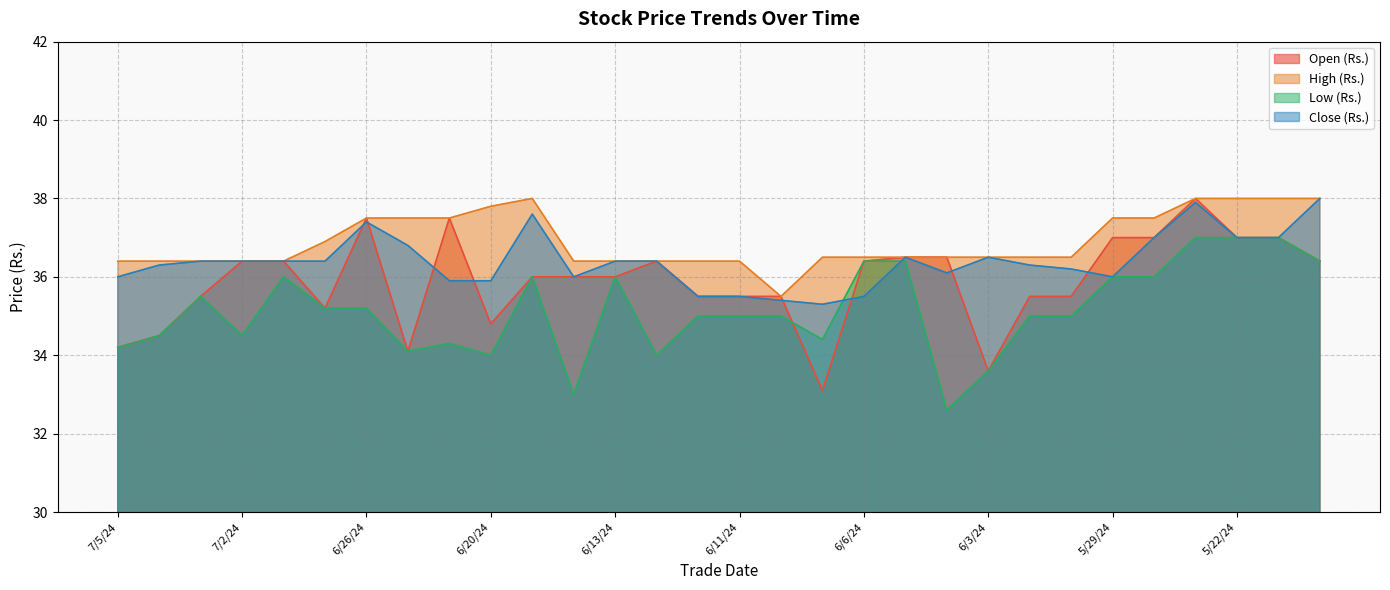

At which category does High (Rs.) reach its first local valley?

6/10/24